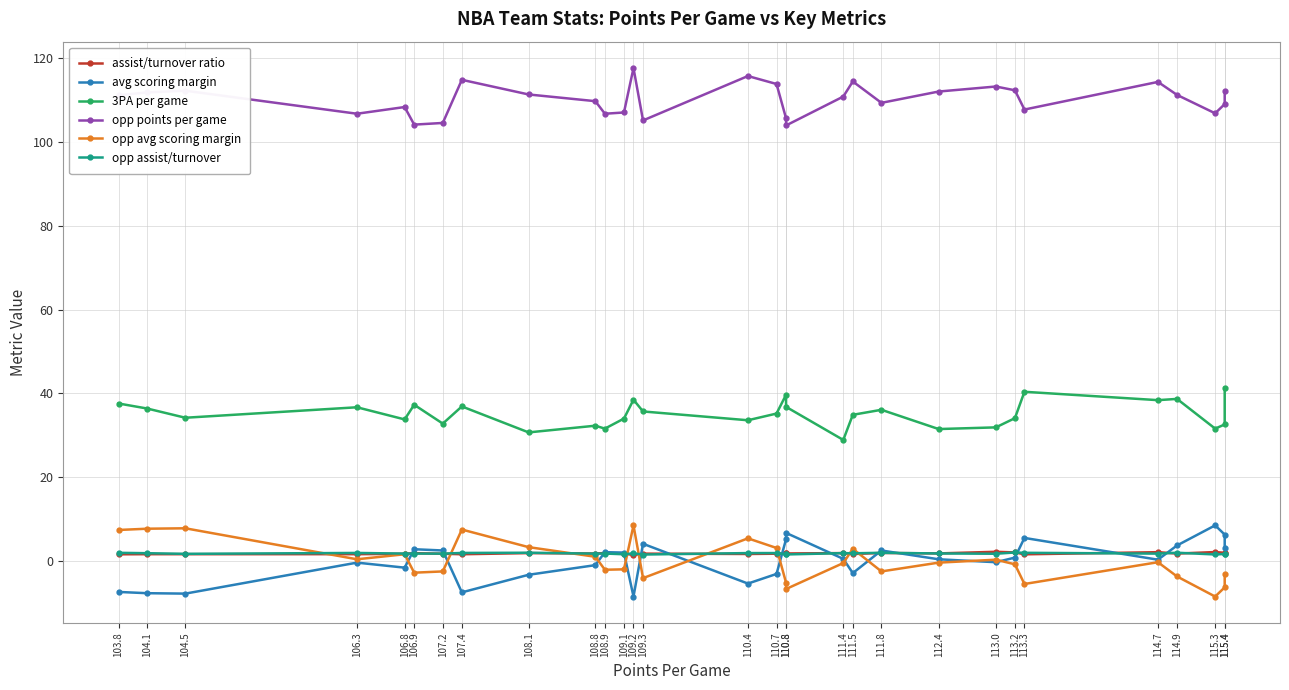

Reading left to right, extract all data points from this chart.

assist/turnover ratio: 103.8=1.6	104.1=1.6	104.5=1.6	106.3=1.6	106.8=1.7	106.9=1.9	107.2=1.7	107.4=1.6	108.1=1.9	108.8=1.8	108.9=1.9	109.1=1.8	109.2=1.4	109.3=1.7	110.4=1.7	110.7=1.7	110.8=1.8	110.8=1.8	111.4=1.9	111.5=1.7	111.8=1.9	112.4=1.8	113.0=2.2	113.2=2.0	113.3=1.6	114.7=2.1	114.9=1.8	115.3=2.1	115.4=1.9	115.4=1.8
avg scoring margin: 103.8=-7.4	104.1=-7.7	104.5=-7.8	106.3=-0.4	106.8=-1.6	106.9=2.8	107.2=2.5	107.4=-7.5	108.1=-3.3	108.8=-1.0	108.9=2.1	109.1=2.0	109.2=-8.5	109.3=4.1	110.4=-5.4	110.7=-3.1	110.8=5.2	110.8=6.7	111.4=0.5	111.5=-2.9	111.8=2.5	112.4=0.4	113.0=-0.3	113.2=0.8	113.3=5.5	114.7=0.3	114.9=3.7	115.3=8.5	115.4=6.3	115.4=3.2
3PA per game: 103.8=37.6	104.1=36.4	104.5=34.2	106.3=36.7	106.8=33.8	106.9=37.3	107.2=32.8	107.4=36.9	108.1=30.7	108.8=32.3	108.9=31.6	109.1=34.0	109.2=38.5	109.3=35.7	110.4=33.6	110.7=35.2	110.8=39.7	110.8=36.8	111.4=28.9	111.5=34.9	111.8=36.1	112.4=31.5	113.0=31.9	113.2=34.1	113.3=40.4	114.7=38.4	114.9=38.7	115.3=31.6	115.4=32.6	115.4=41.4
opp points per game: 103.8=111.2	104.1=111.9	104.5=112.3	106.3=106.8	106.8=108.4	106.9=104.2	107.2=104.6	107.4=114.9	108.1=111.4	108.8=109.8	108.9=106.8	109.1=107.1	109.2=117.7	109.3=105.2	110.4=115.8	110.7=113.9	110.8=105.7	110.8=104.0	111.4=110.9	111.5=114.5	111.8=109.4	112.4=112.1	113.0=113.3	113.2=112.4	113.3=107.8	114.7=114.4	114.9=111.3	115.3=106.9	115.4=109.1	115.4=112.2
opp avg scoring margin: 103.8=7.4	104.1=7.7	104.5=7.8	106.3=0.4	106.8=1.6	106.9=-2.8	107.2=-2.5	107.4=7.5	108.1=3.3	108.8=1.0	108.9=-2.1	109.1=-2.0	109.2=8.5	109.3=-4.1	110.4=5.4	110.7=3.1	110.8=-5.2	110.8=-6.7	111.4=-0.5	111.5=2.9	111.8=-2.5	112.4=-0.4	113.0=0.3	113.2=-0.8	113.3=-5.5	114.7=-0.3	114.9=-3.7	115.3=-8.5	115.4=-6.3	115.4=-3.2
opp assist/turnover: 103.8=1.9	104.1=1.9	104.5=1.7	106.3=1.9	106.8=1.8	106.9=1.8	107.2=1.7	107.4=1.9	108.1=2.0	108.8=1.7	108.9=1.8	109.1=1.6	109.2=1.8	109.3=1.5	110.4=1.9	110.7=1.9	110.8=1.6	110.8=1.6	111.4=1.9	111.5=1.8	111.8=1.9	112.4=1.8	113.0=1.7	113.2=2.0	113.3=1.9	114.7=1.8	114.9=2.0	115.3=1.5	115.4=1.7	115.4=1.6